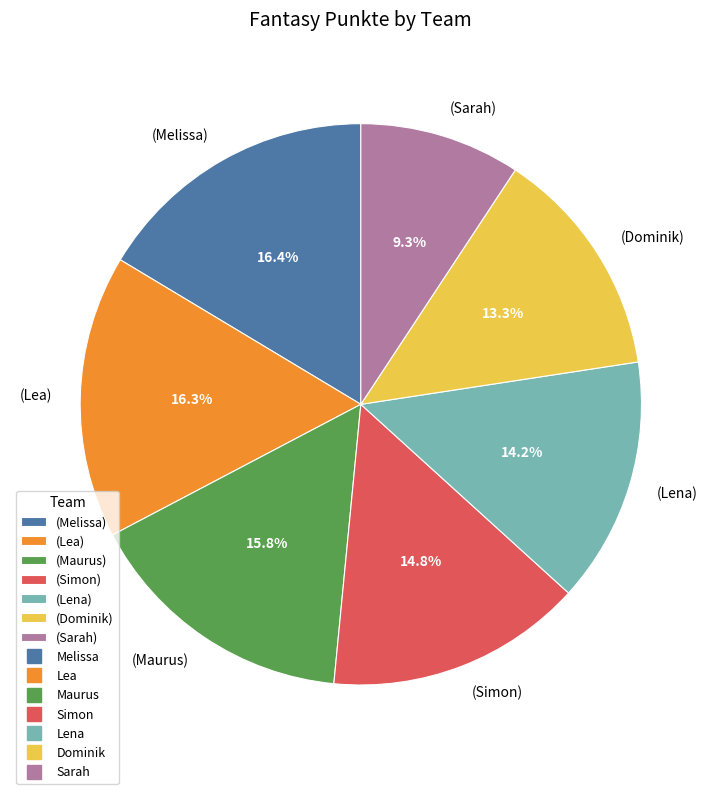

How many slices are in this pie chart?

7